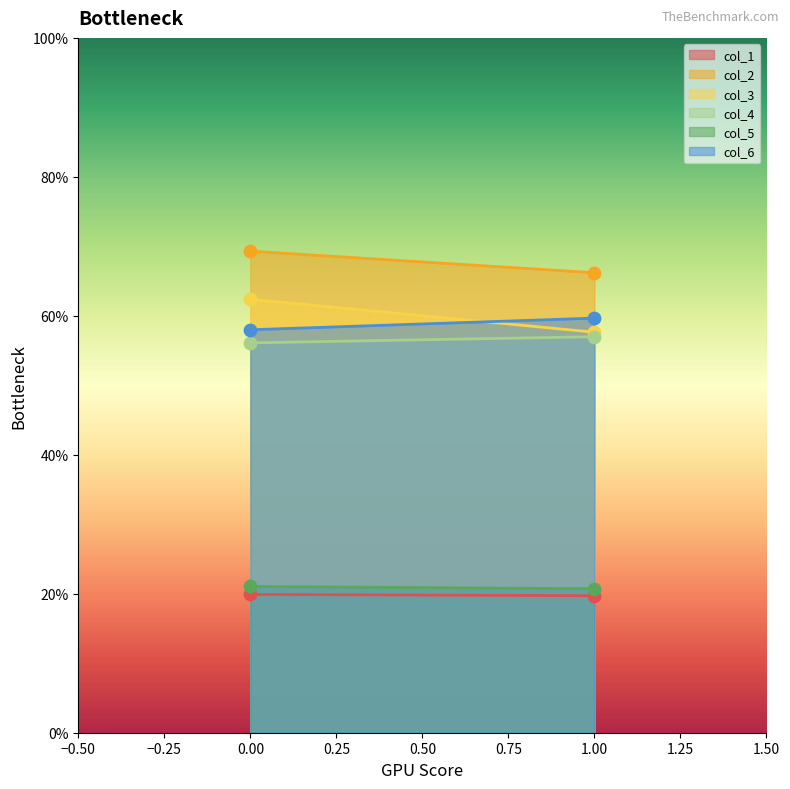

Which series reaches the maximum Y coordinate?

col_2